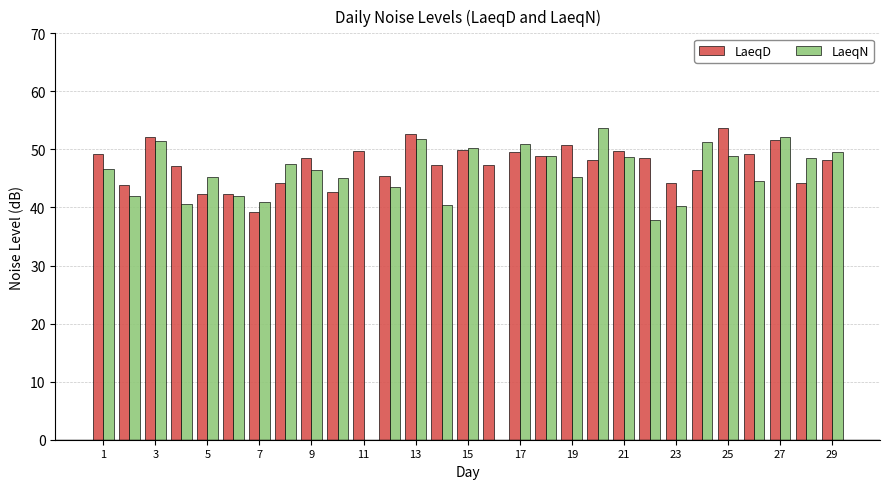

What is the difference between the maximum and minimum values in the LaeqD series?

14.5